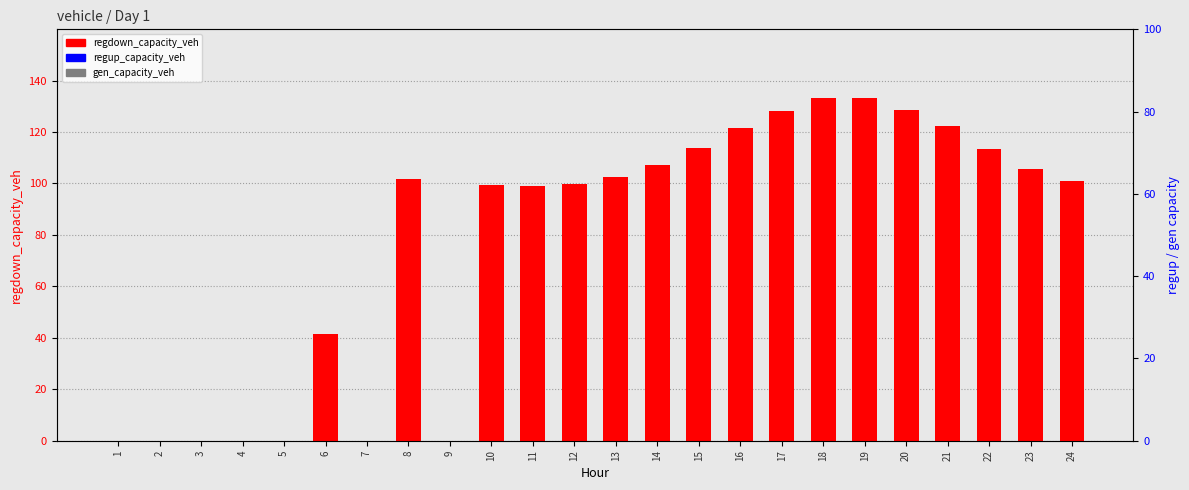

At which label does gen_capacity_veh reach its peak?

1